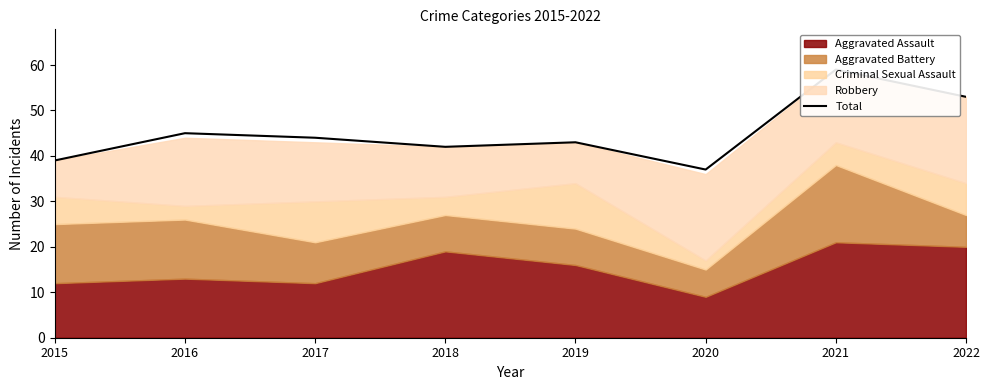

How many points are higher than both their immediate neighbors (excluding endpoints)?

3